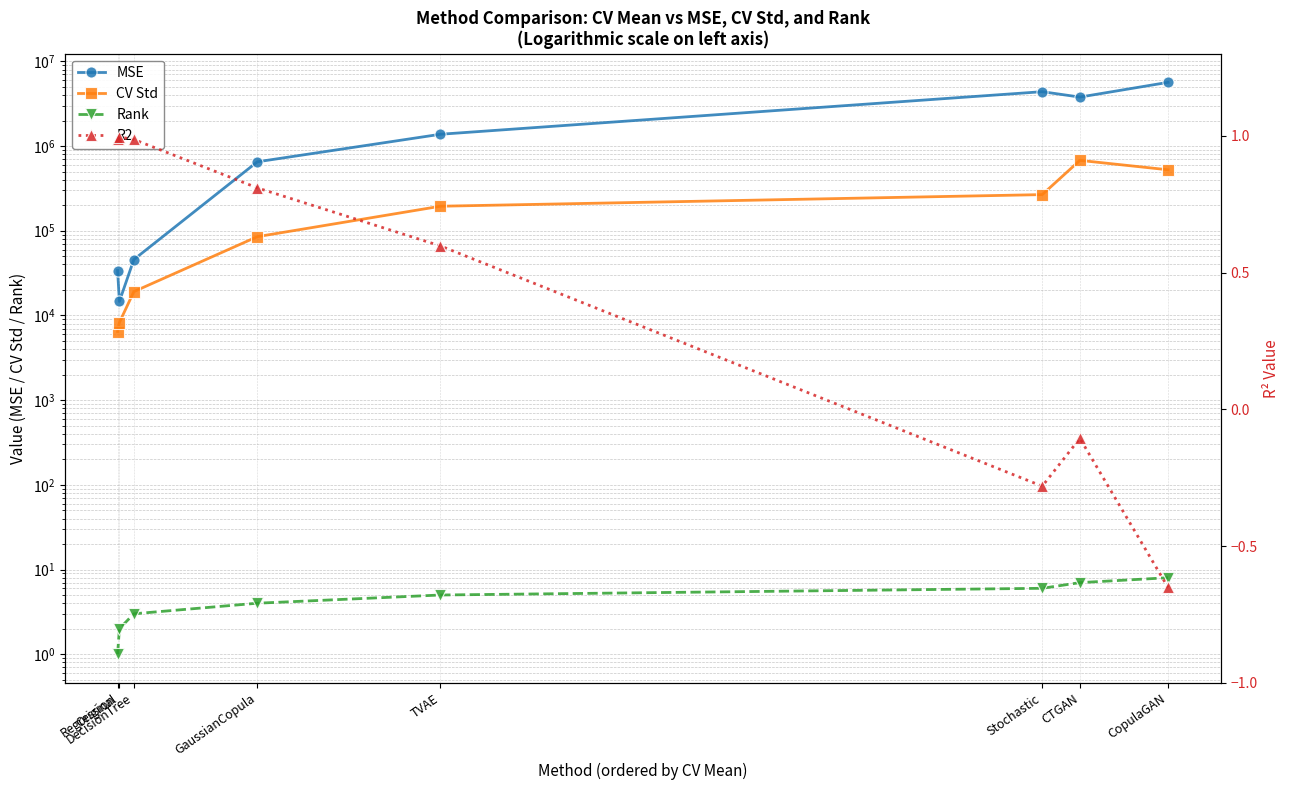

What is the greatest value displayed?

5652841.3